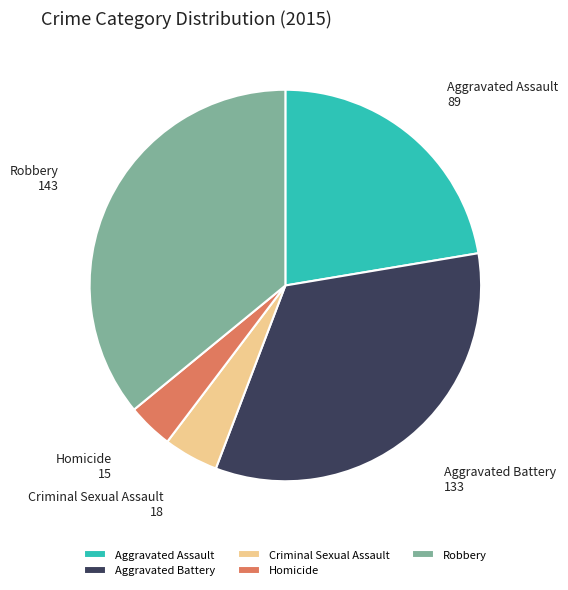

Is Robbery the majority of the pie?

No